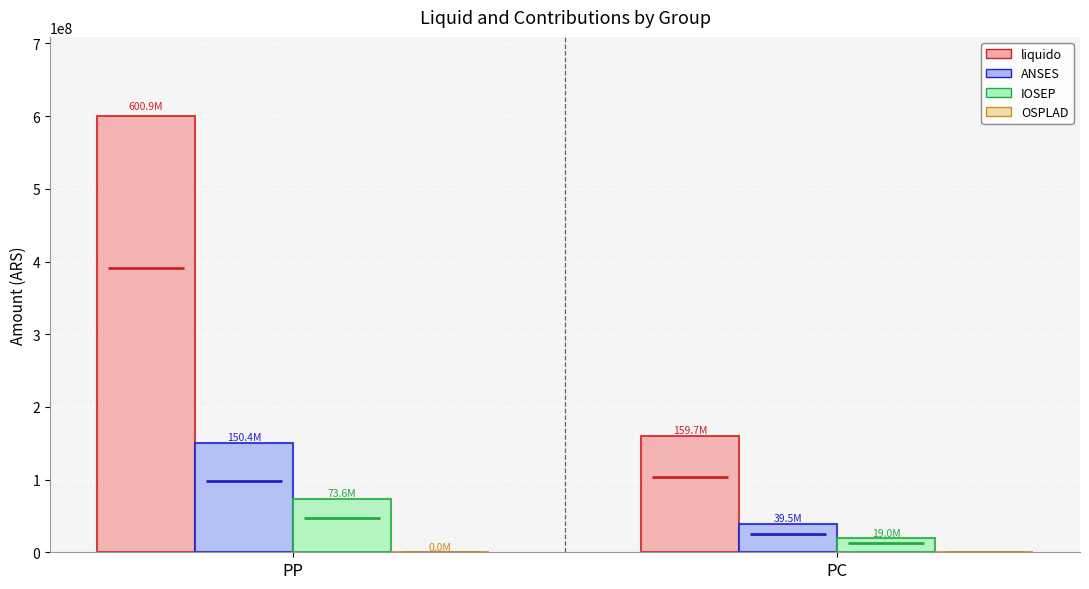

Between PP and PC, which series saw the biggest shift?

liquido